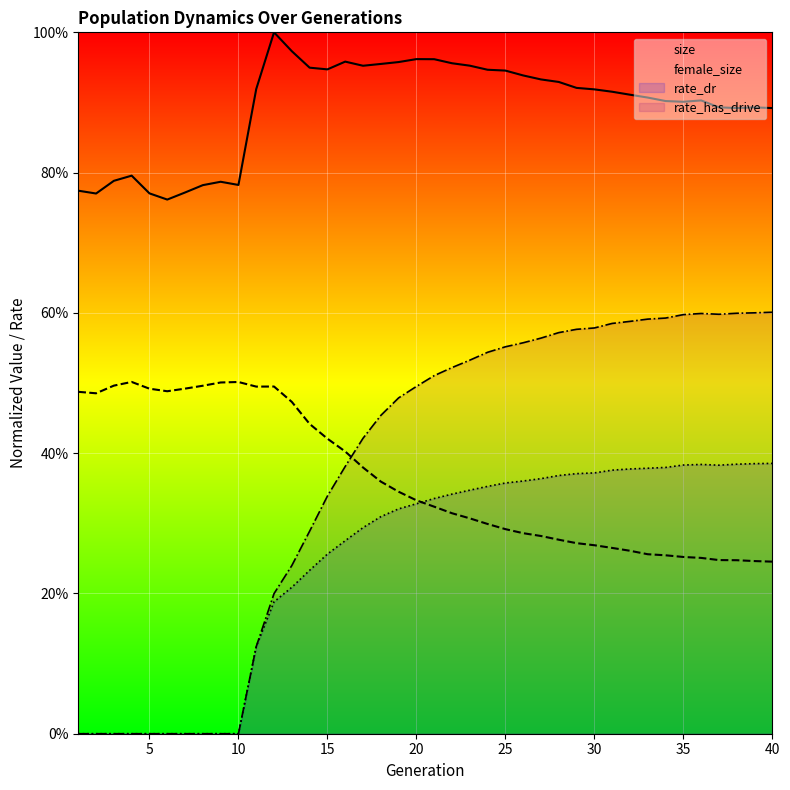

At how many categories does at least one series exceed 0?

40